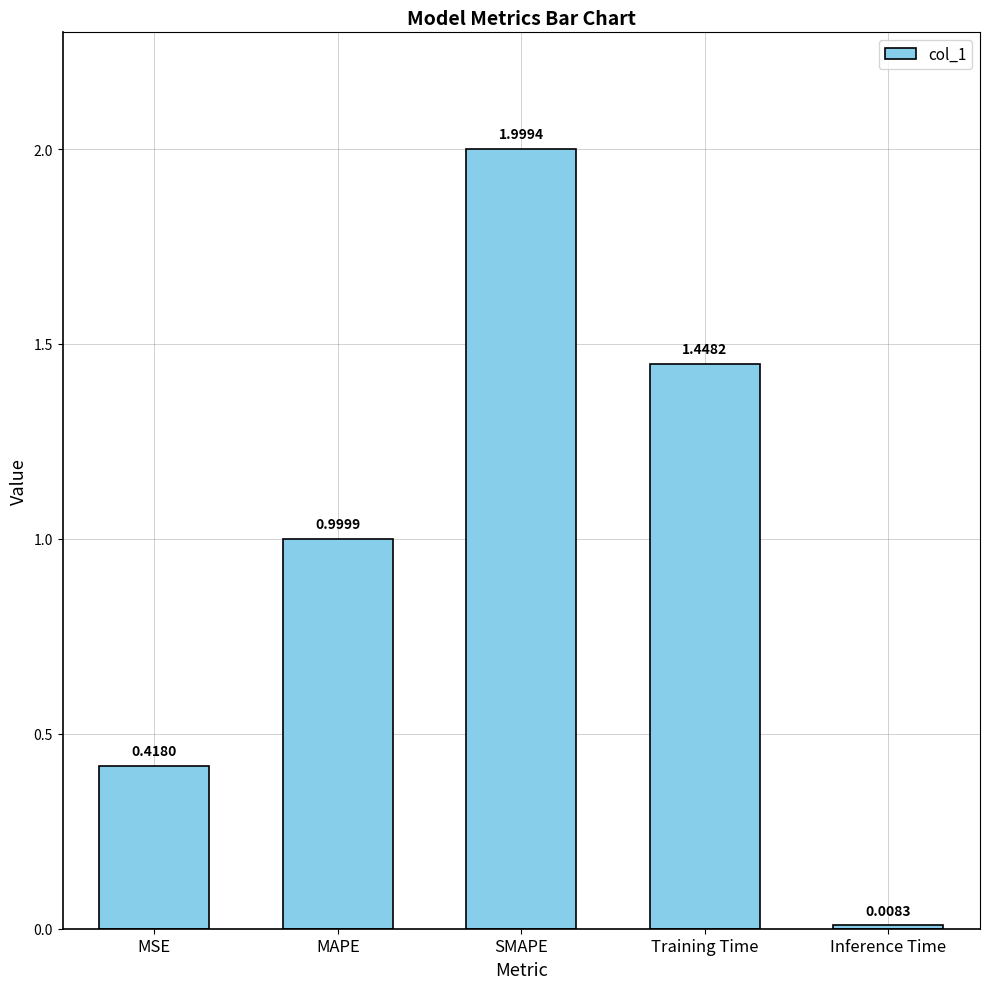

How many bars are there in total?

5